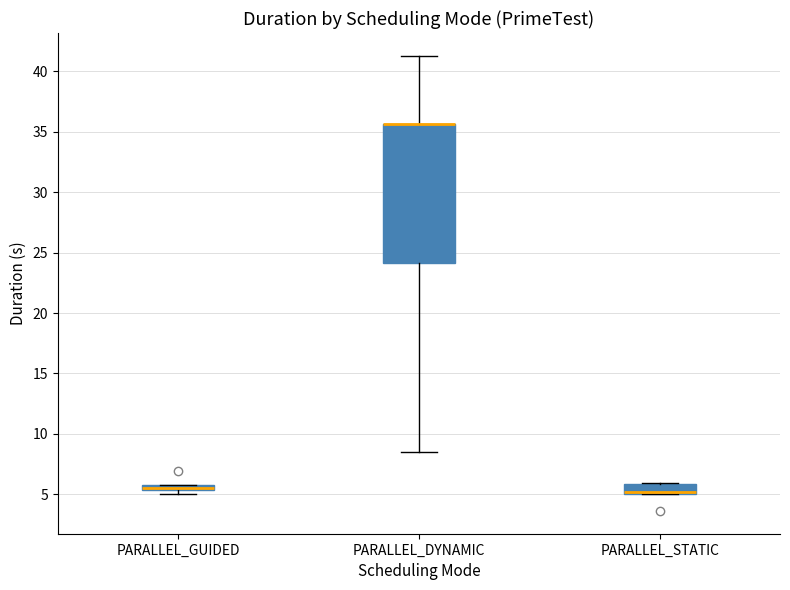

Comparing the boxes themselves (not the whiskers), which one is the tallest?

PARALLEL_DYNAMIC